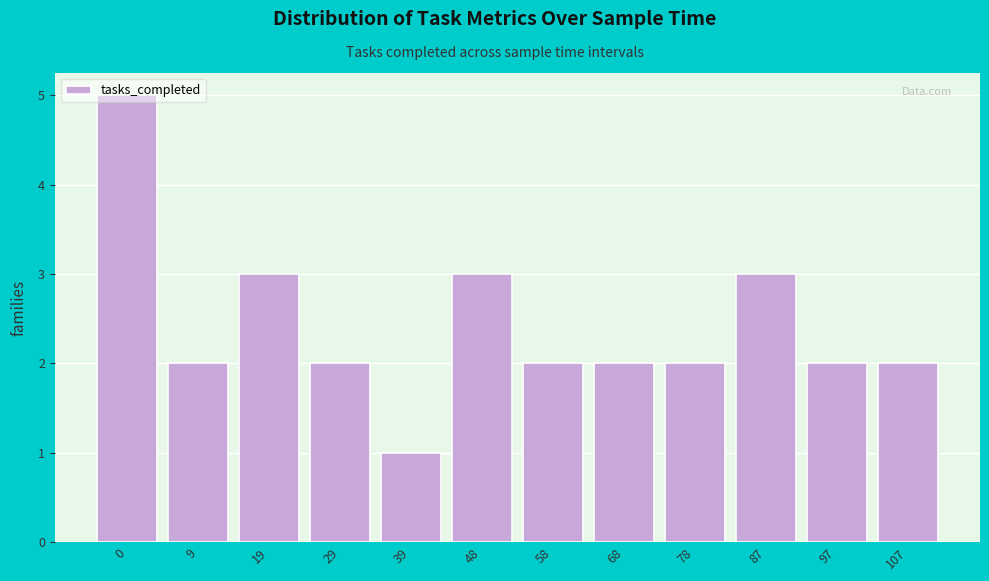

At which category does the chart reach its minimum across all series?

39